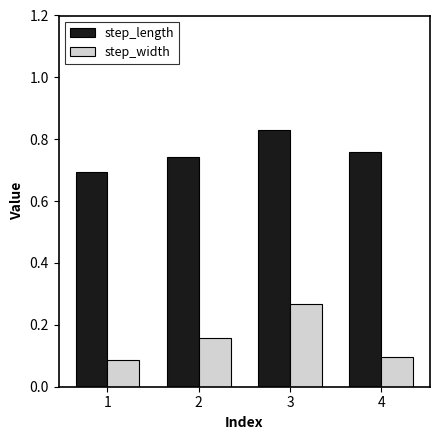

How many distinct data groups are displayed?

2